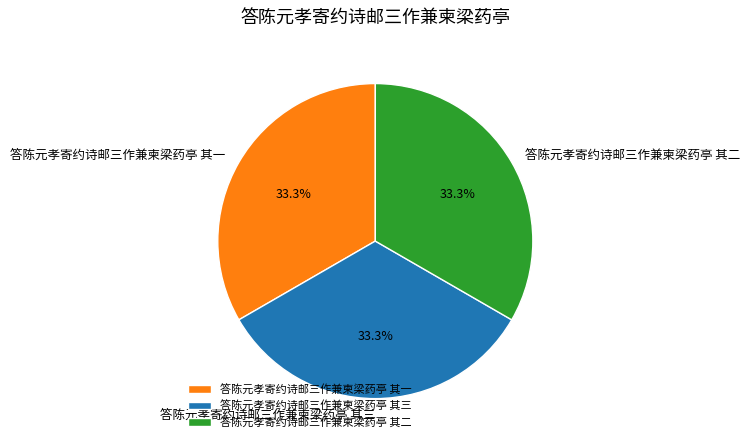

How many segments does this pie chart have?

3